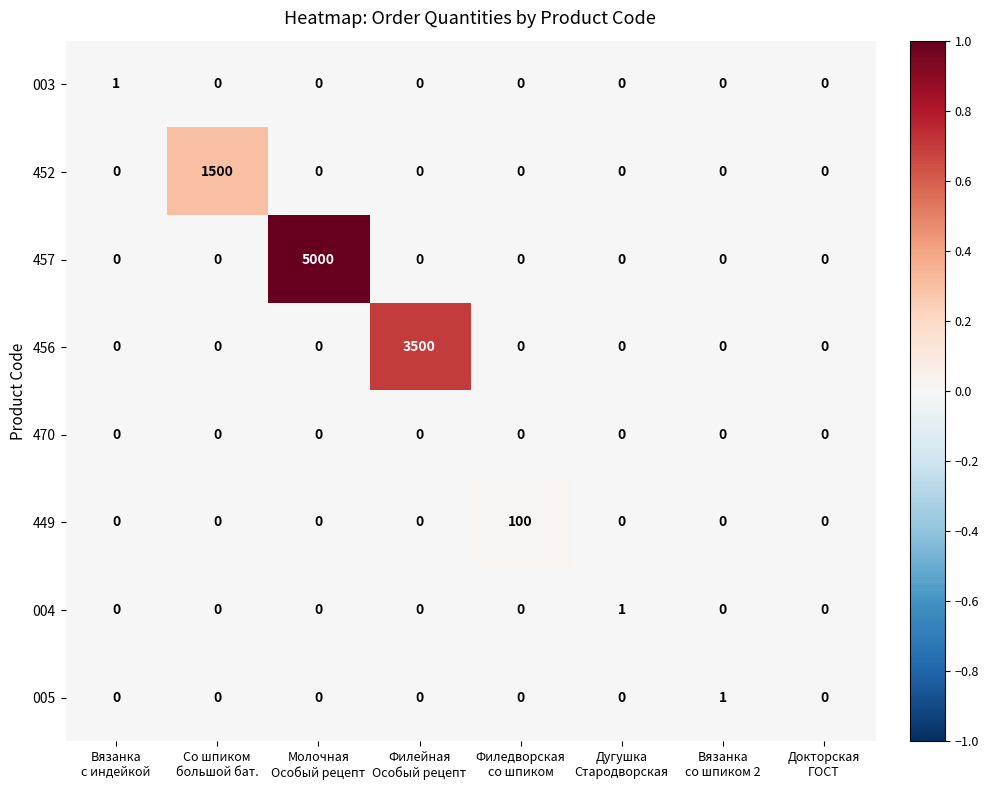

Count the 005 values in the range 0 to 1.

8